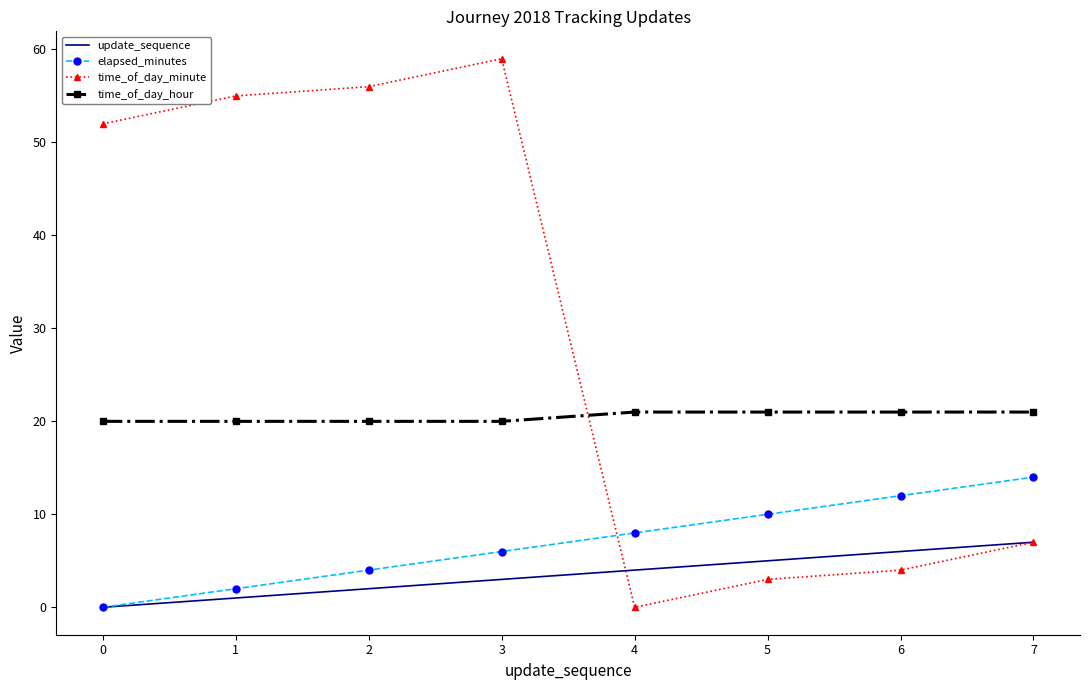

List the series in order of their peak value, highest first.

time_of_day_minute, time_of_day_hour, elapsed_minutes, update_sequence